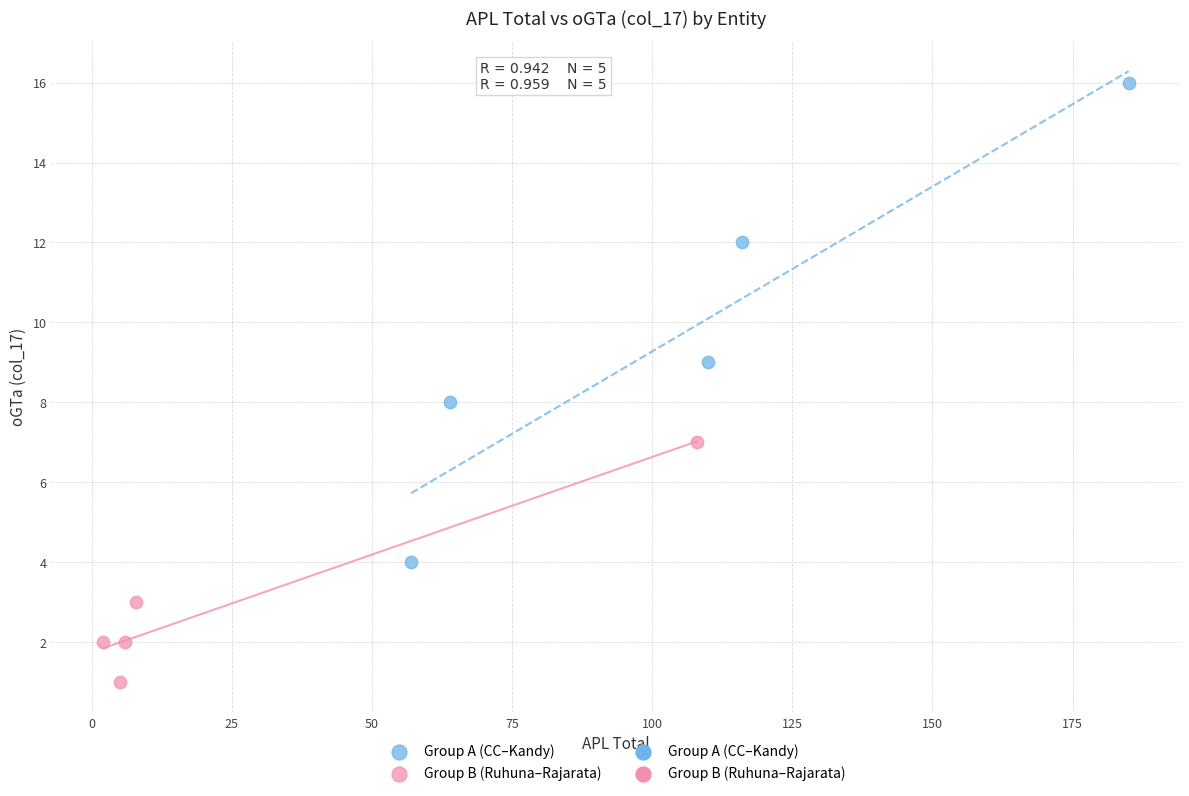

Which series has the widest spread of Y values?

Group A (CC–Kandy)